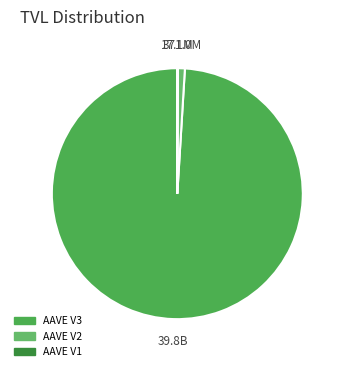

The AAVE V1 slice represents 15% of the pie. True or false?

False